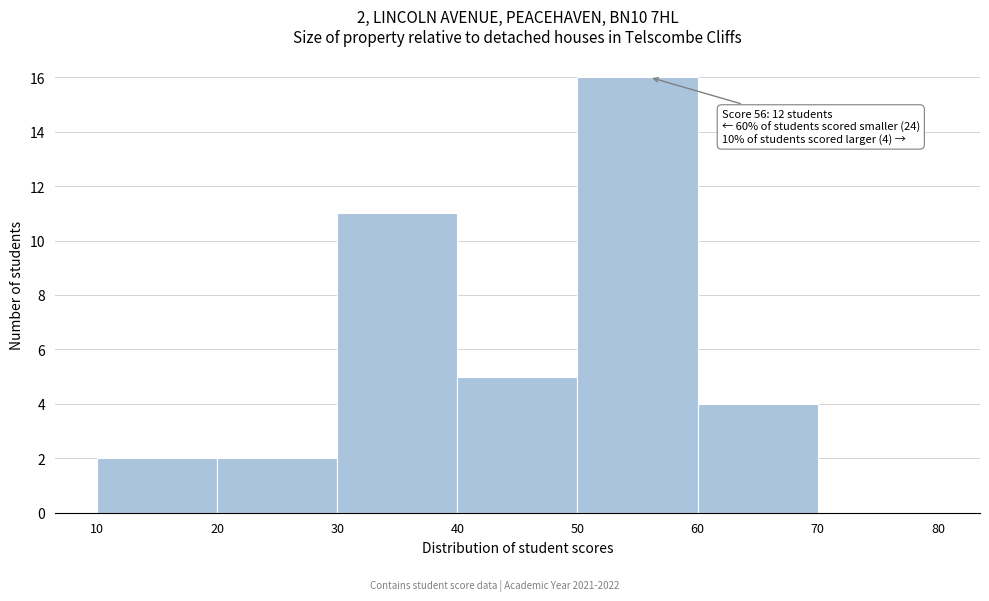

Which range on the x-axis has the tallest bar?

50 to 60